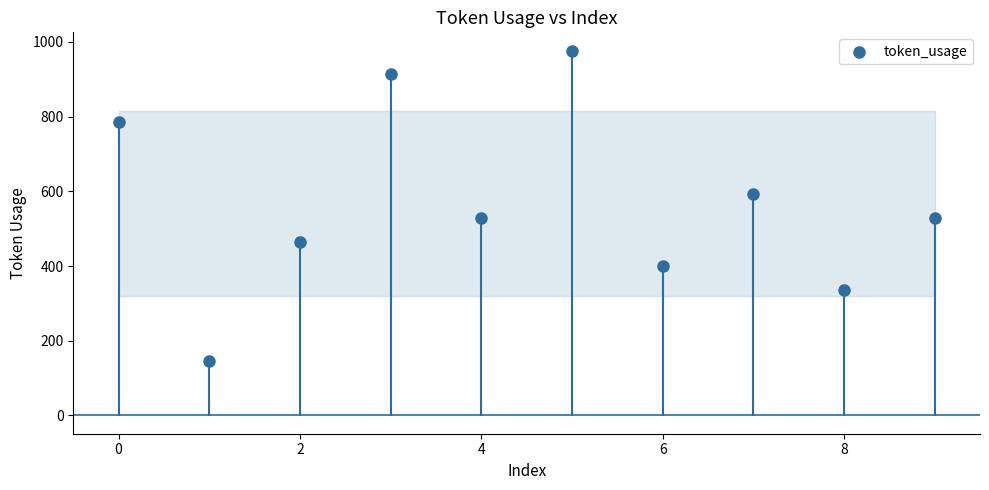

What is the range of Y values (max minus min)?

832